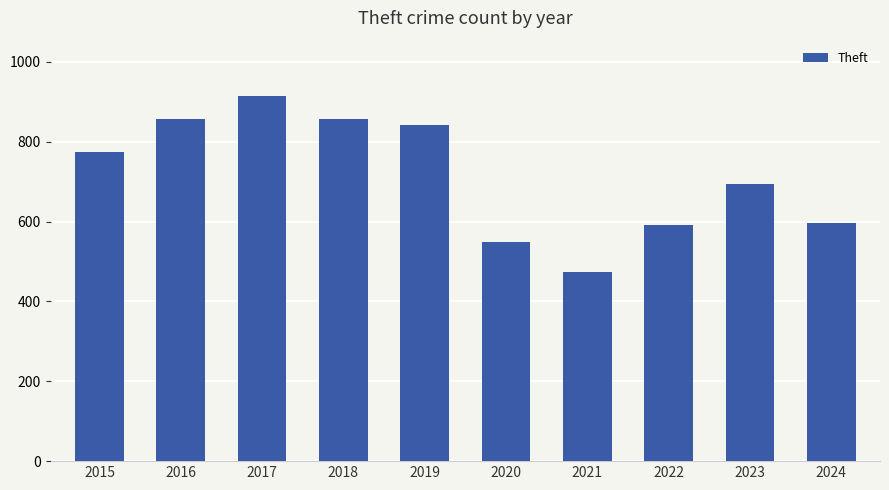

What is the sum of the values at 2024 and 2022?

1188